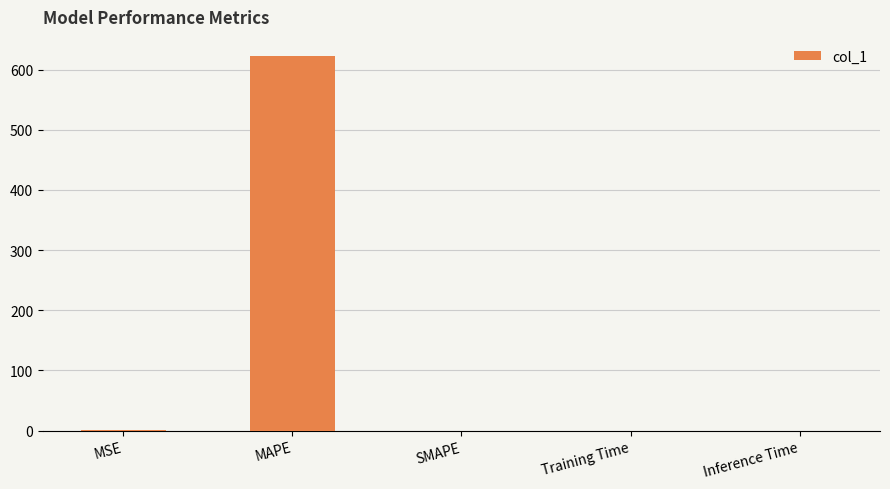

Which category has the highest value across all series?

MAPE